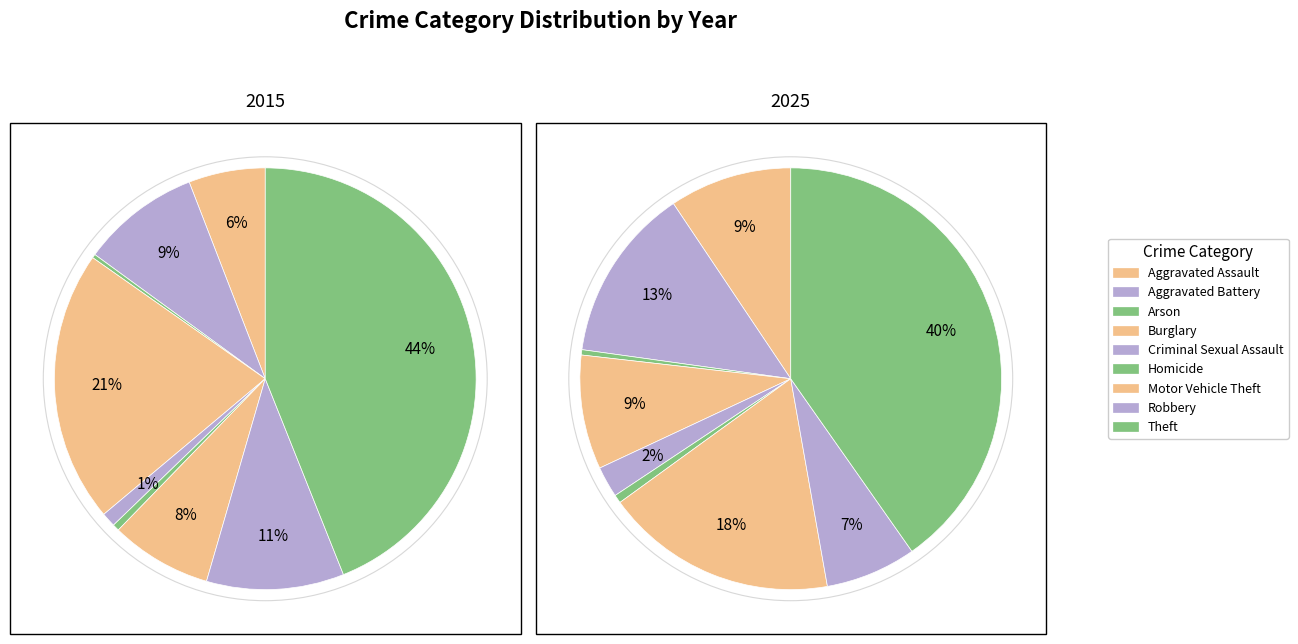

Does any single category account for the majority?

No